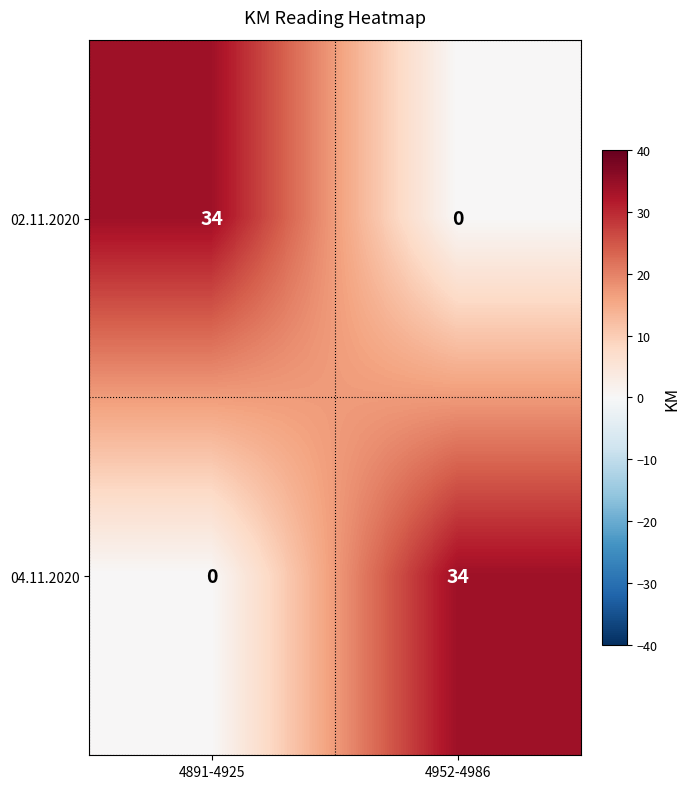

Reading left to right, extract all data points from this chart.

02.11.2020: 34	0
04.11.2020: 0	34